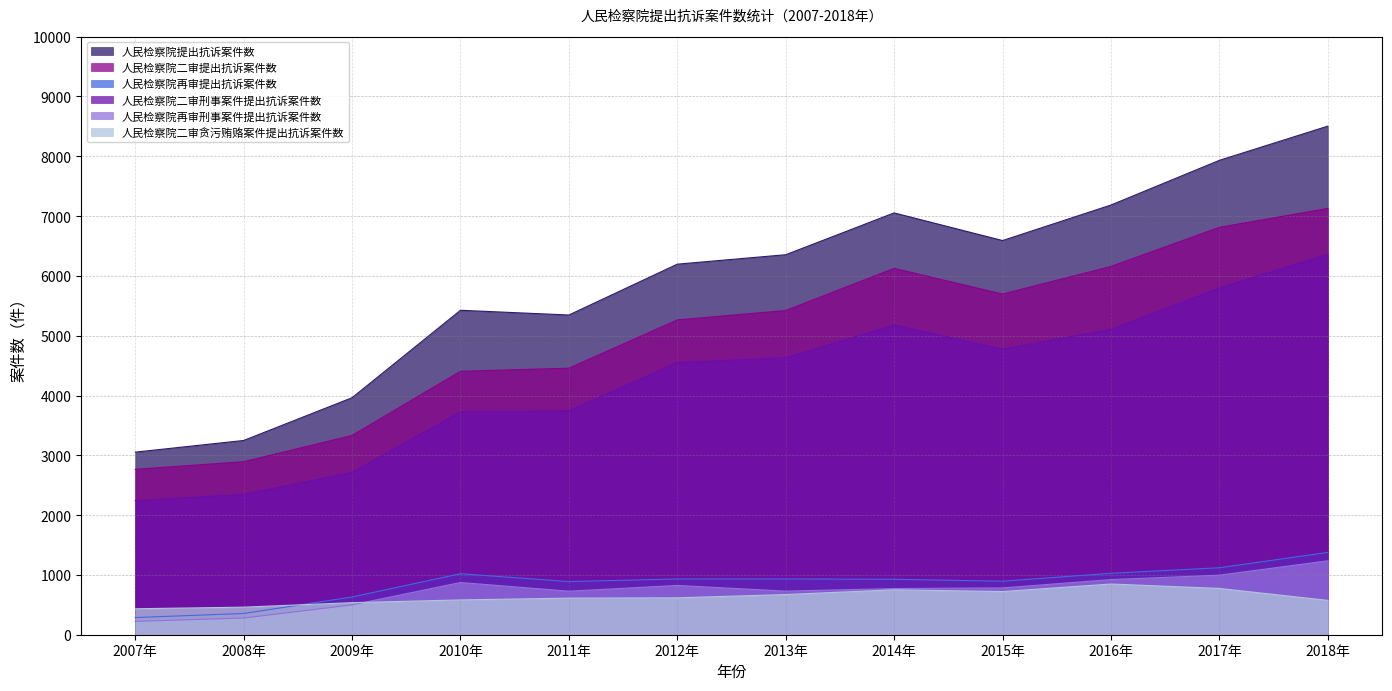

At 2016年, list the series in order from largest to smallest.

人民检察院提出抗诉案件数, 人民检察院二审提出抗诉案件数, 人民检察院二审刑事案件提出抗诉案件数, 人民检察院再审提出抗诉案件数, 人民检察院再审刑事案件提出抗诉案件数, 人民检察院二审贪污贿赂案件提出抗诉案件数